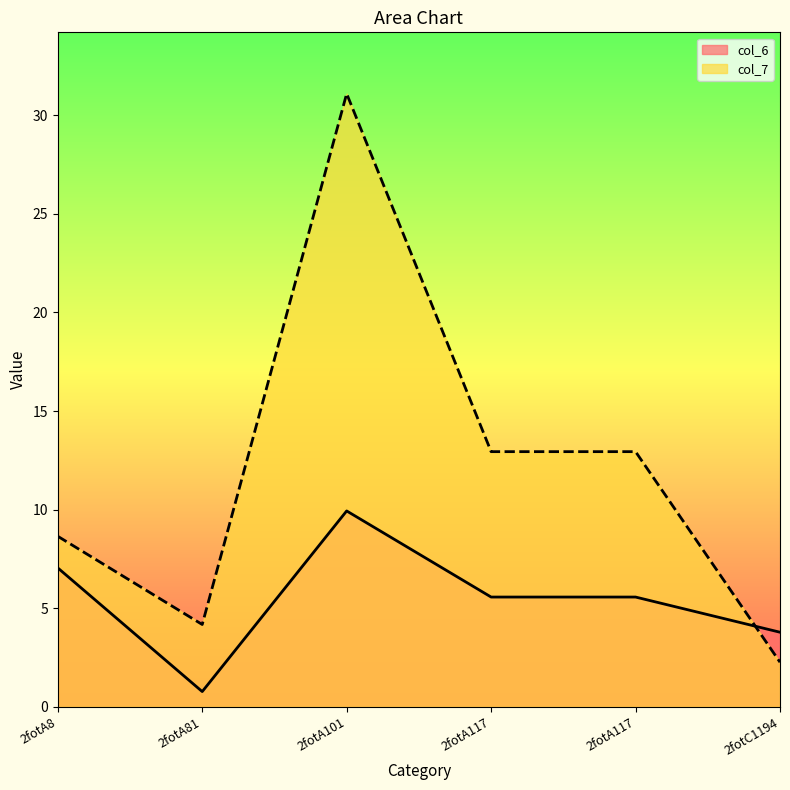

What is the spread (max minus min) of values at 2fotA8?

1.6